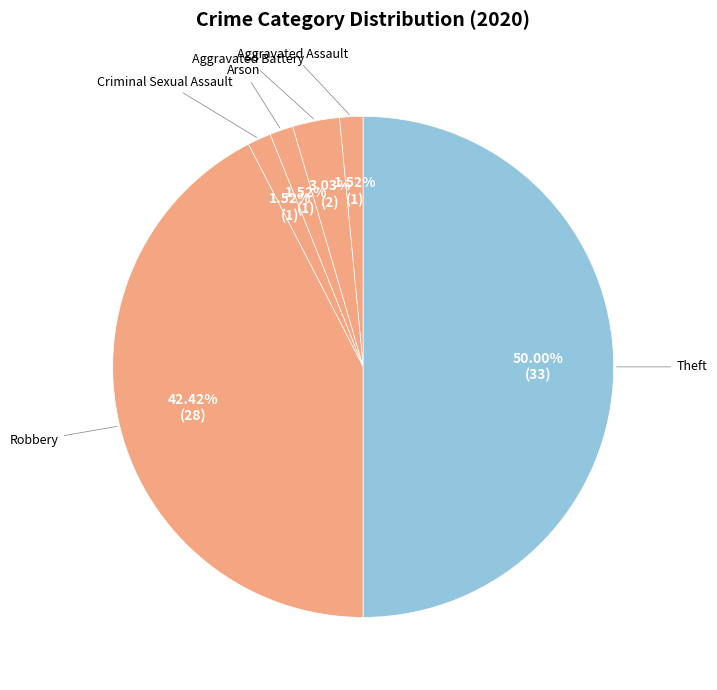

How many slices are in this pie chart?

6